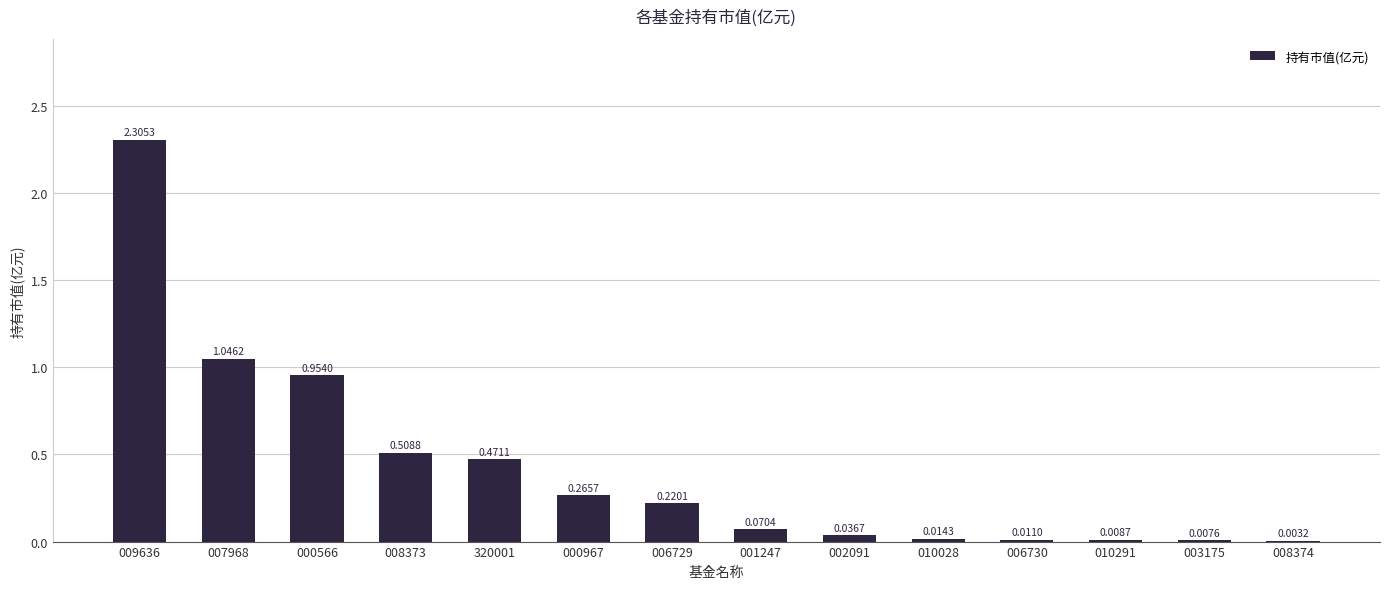

Which has a higher value, 001247 or 008373?

008373